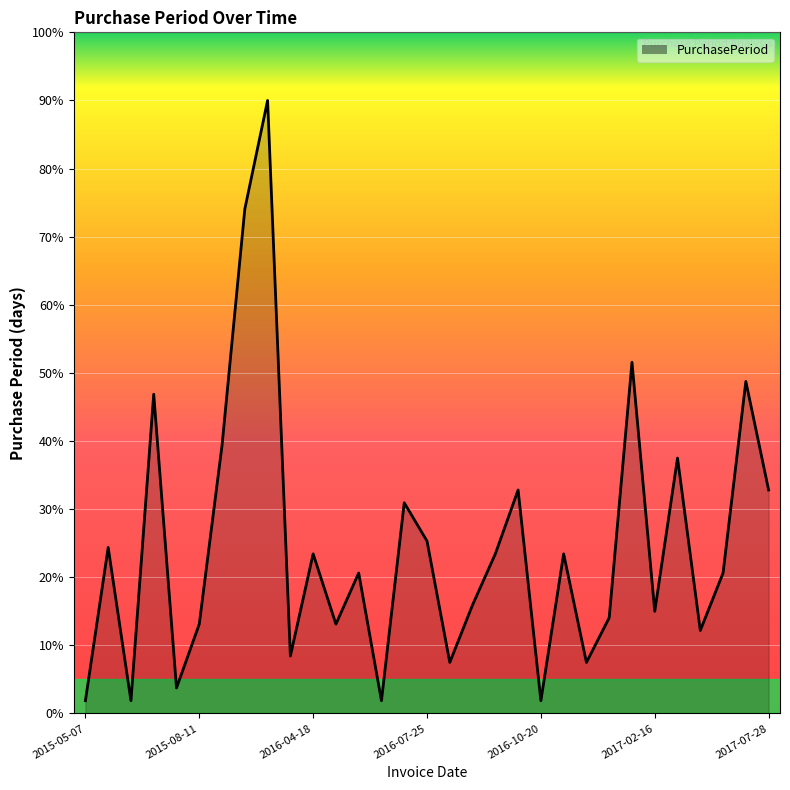

What is the maximum value shown in the chart?

90.0